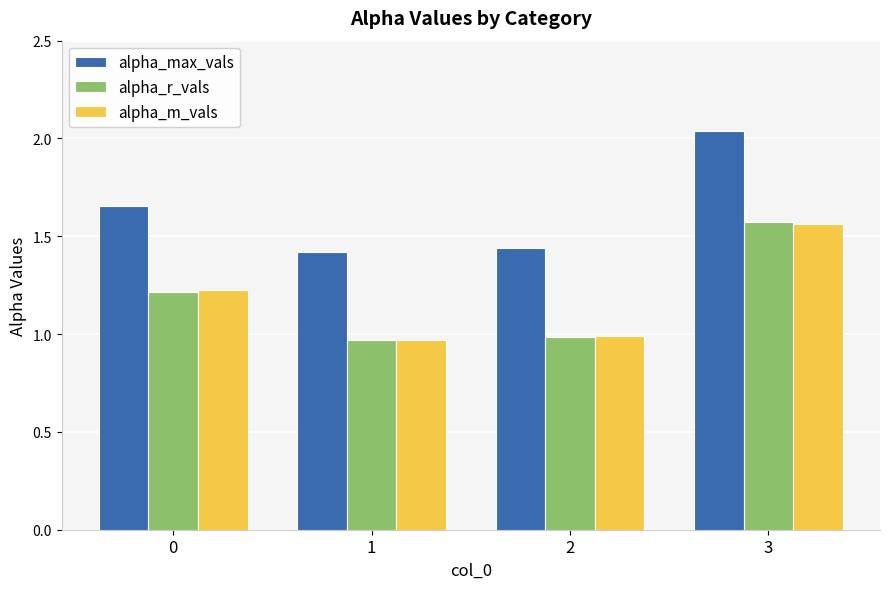

What is the difference between the maximum and minimum values in the alpha_max_vals series?

0.6